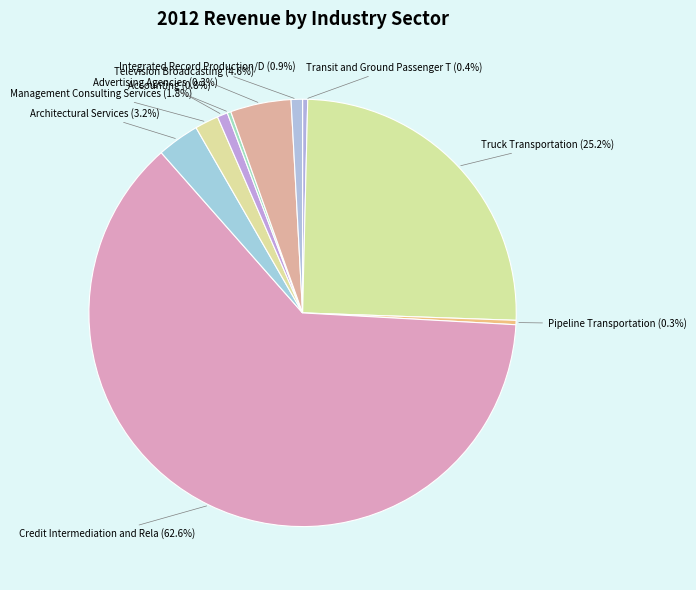

To the nearest percent, what is the difference between the largest and smallest slice percentages?

62%